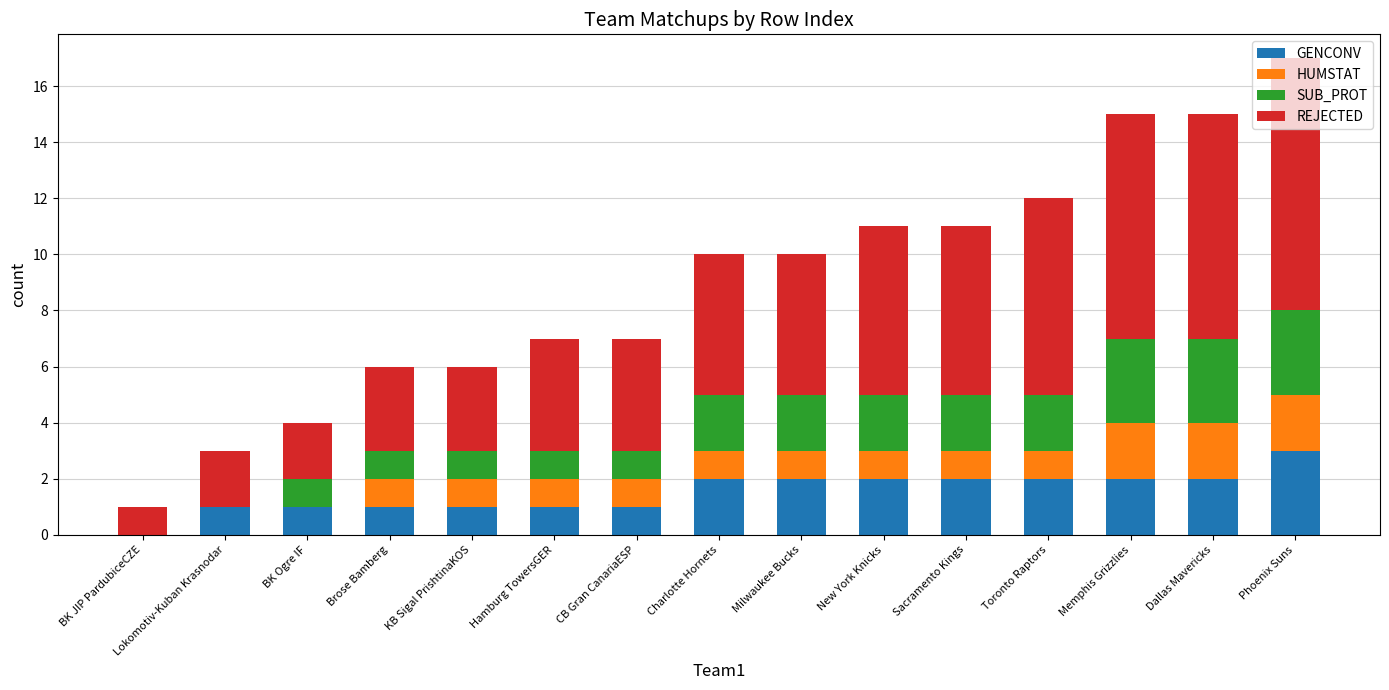

The value of GENCONV at Memphis Grizzlies is 3. True or false?

False